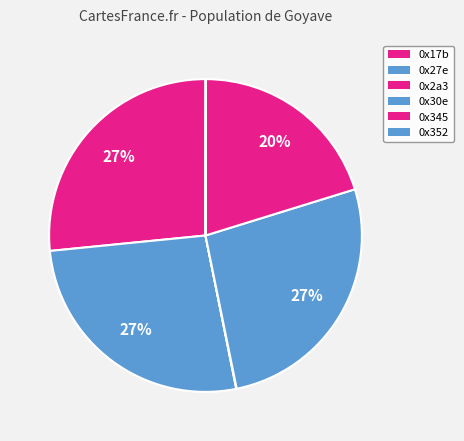

Does 0x2a3 represent more than half of the total?

No